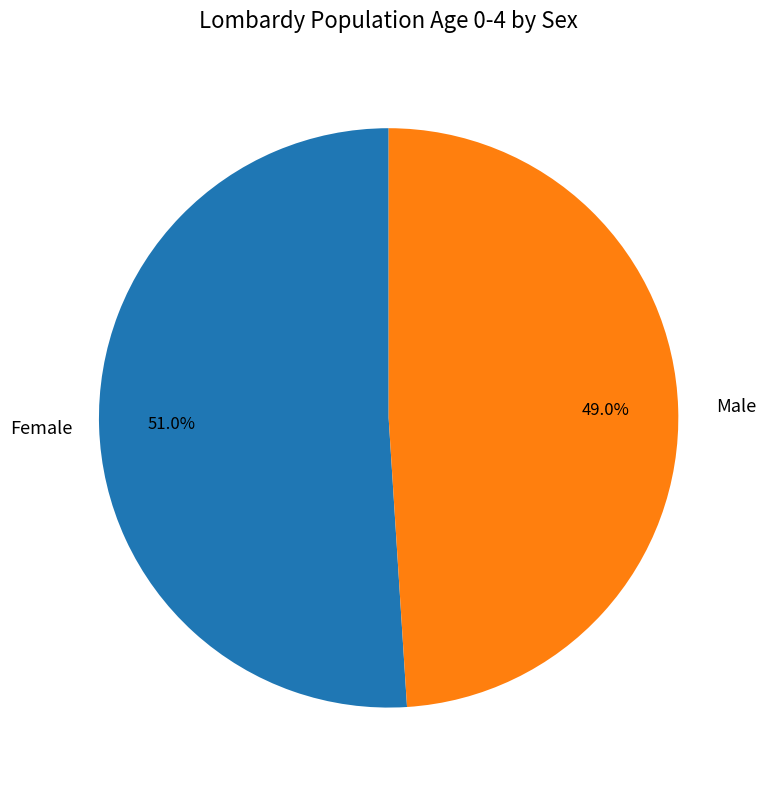

Does any single category account for the majority?

Yes